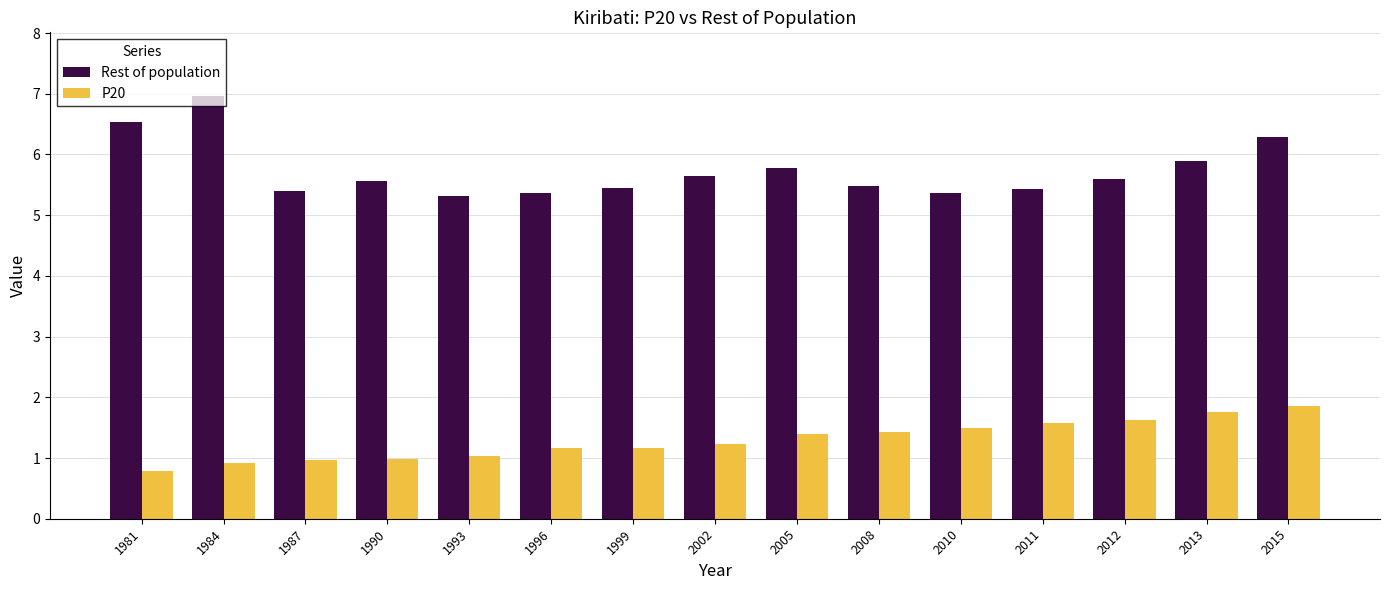

List the series in order of their peak value, highest first.

Rest of population, P20